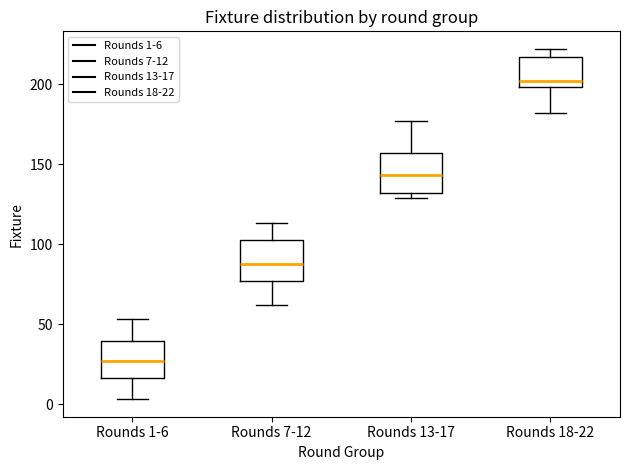

Which box's median line is the lowest?

Rounds 1-6